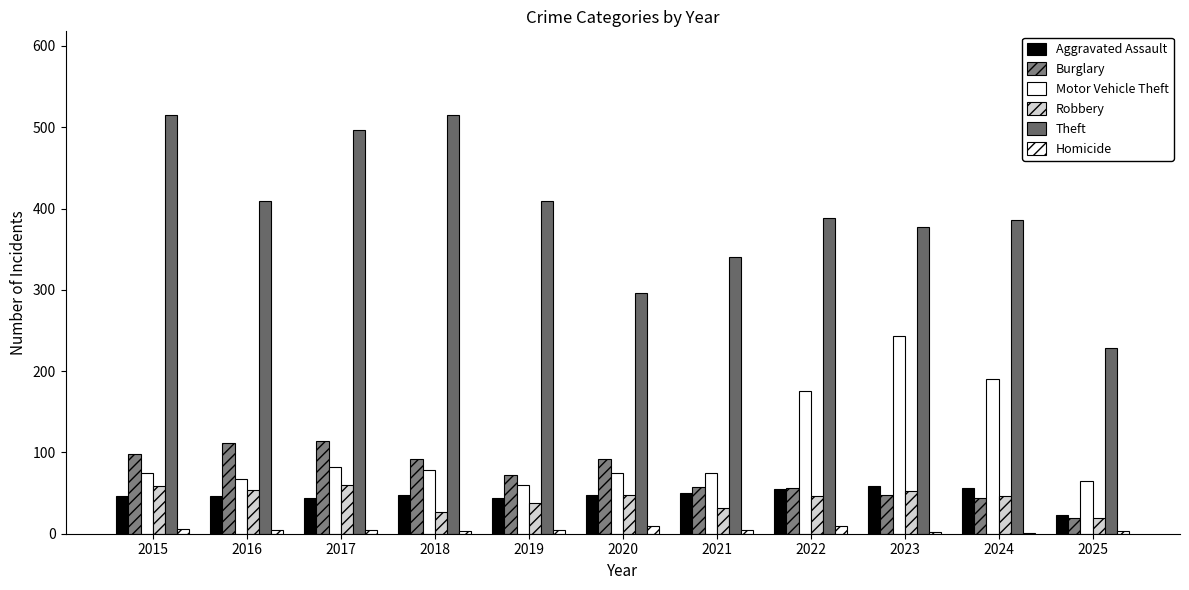

The Homicide series shows 3 at 2023. True or false?

False